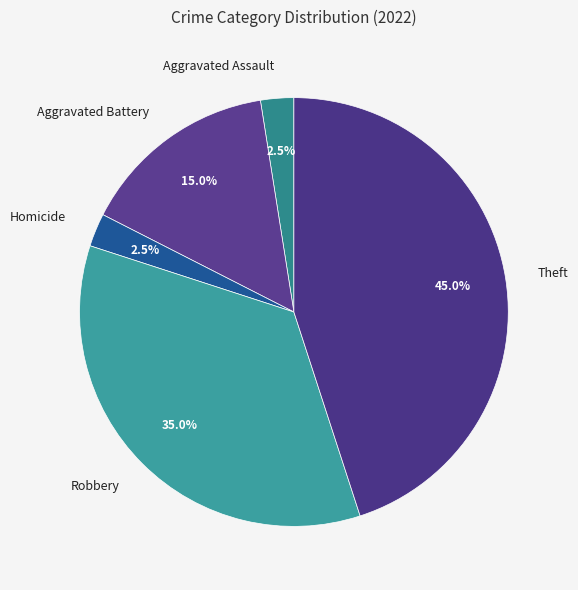

What percentage is the Robbery slice, to the nearest percent?

35%